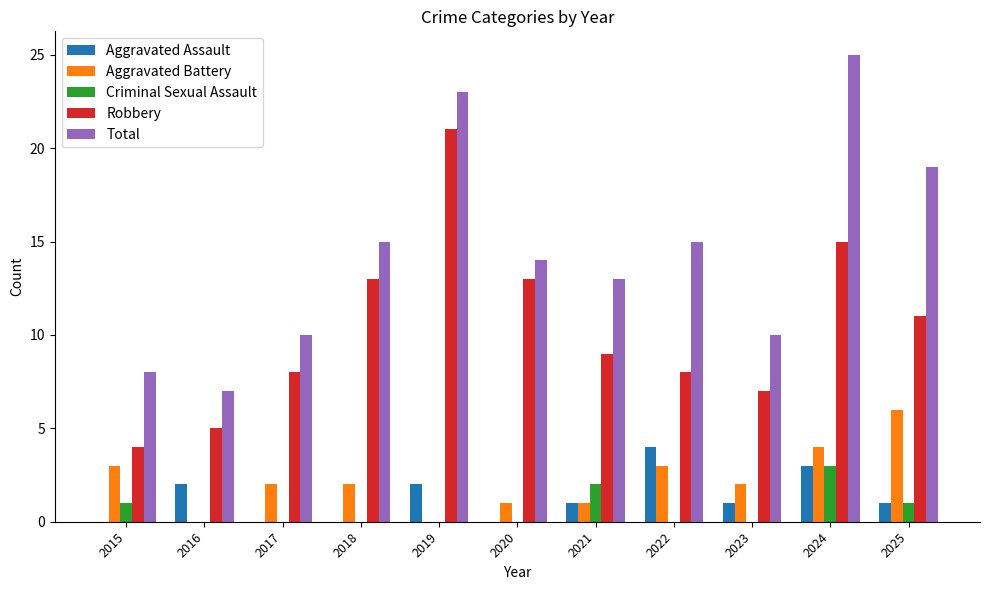

Reading left to right, transcribe all the data shown in this chart.

Aggravated Assault: 2015=0	2016=2	2017=0	2018=0	2019=2	2020=0	2021=1	2022=4	2023=1	2024=3	2025=1
Aggravated Battery: 2015=3	2016=0	2017=2	2018=2	2019=0	2020=1	2021=1	2022=3	2023=2	2024=4	2025=6
Criminal Sexual Assault: 2015=1	2016=0	2017=0	2018=0	2019=0	2020=0	2021=2	2022=0	2023=0	2024=3	2025=1
Robbery: 2015=4	2016=5	2017=8	2018=13	2019=21	2020=13	2021=9	2022=8	2023=7	2024=15	2025=11
Total: 2015=8	2016=7	2017=10	2018=15	2019=23	2020=14	2021=13	2022=15	2023=10	2024=25	2025=19